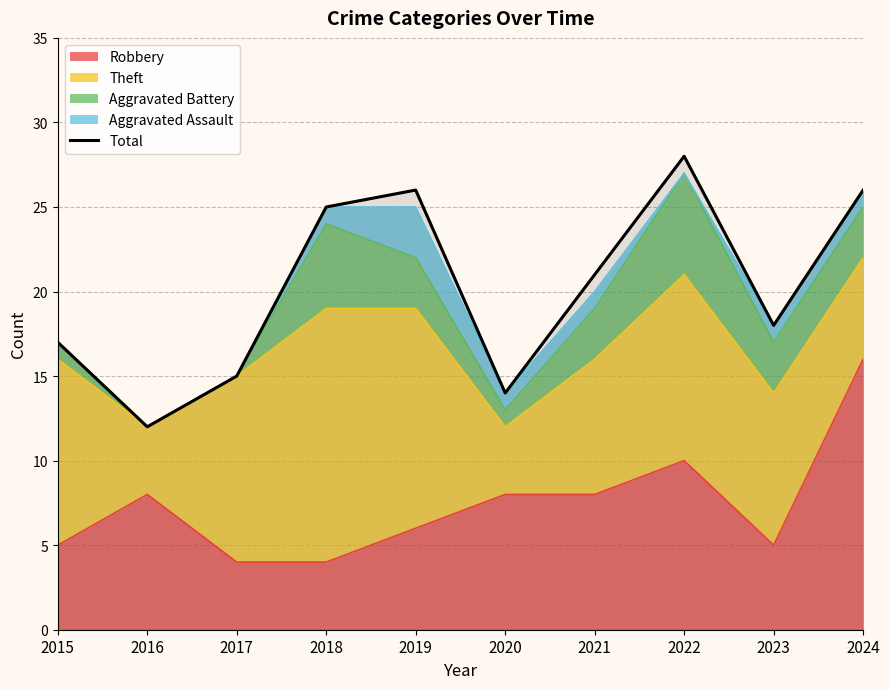

Rank the categories by value from lowest to highest.

2016, 2020, 2017, 2015, 2023, 2021, 2018, 2019, 2024, 2022